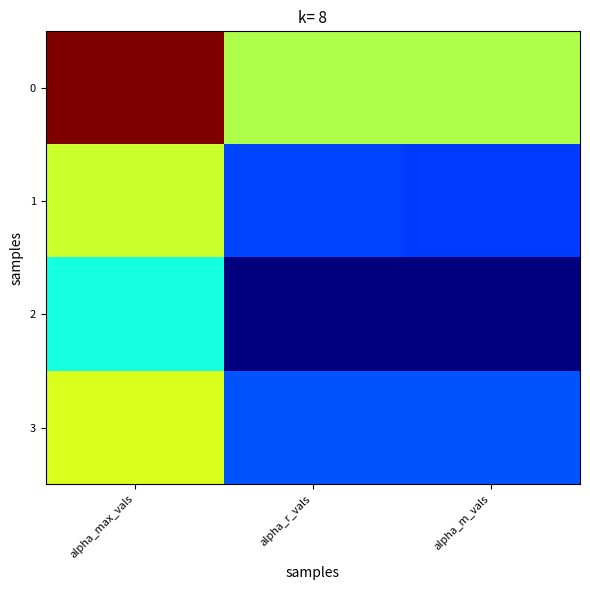

Rank the series by their maximum value, from lowest to highest.

2, 1, 3, 0